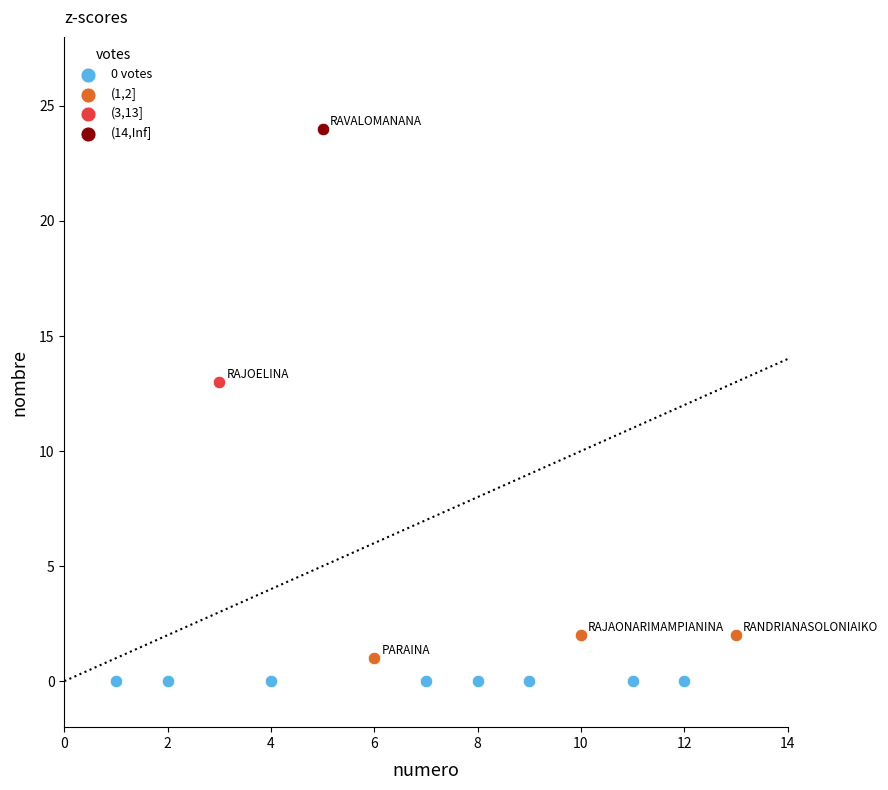

Which series reaches the minimum Y coordinate?

0 votes